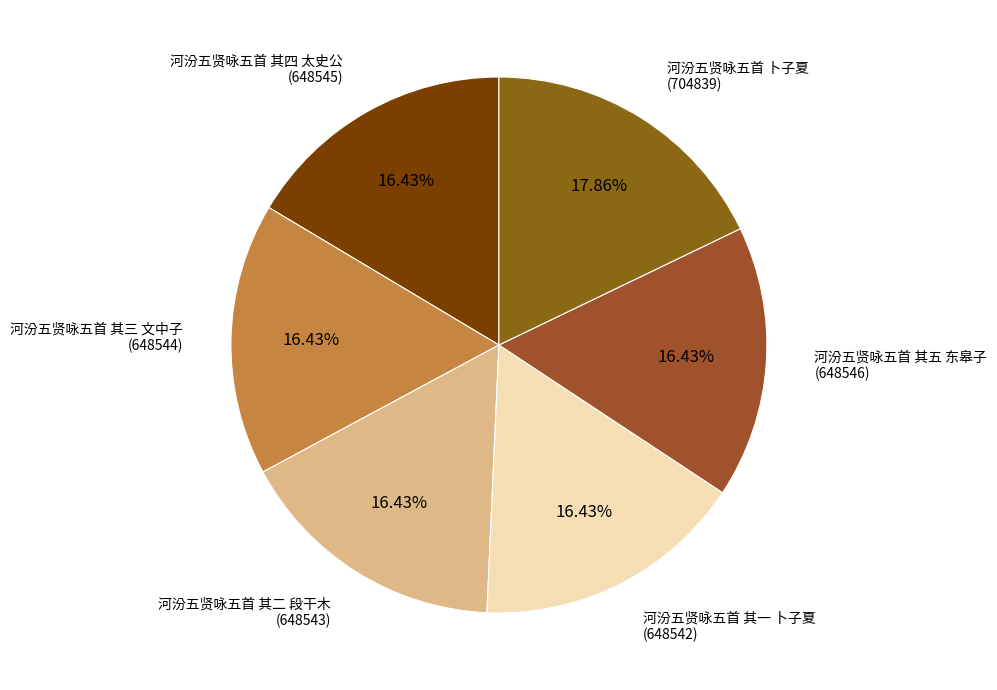

To the nearest percent, what is the average slice percentage?

17%